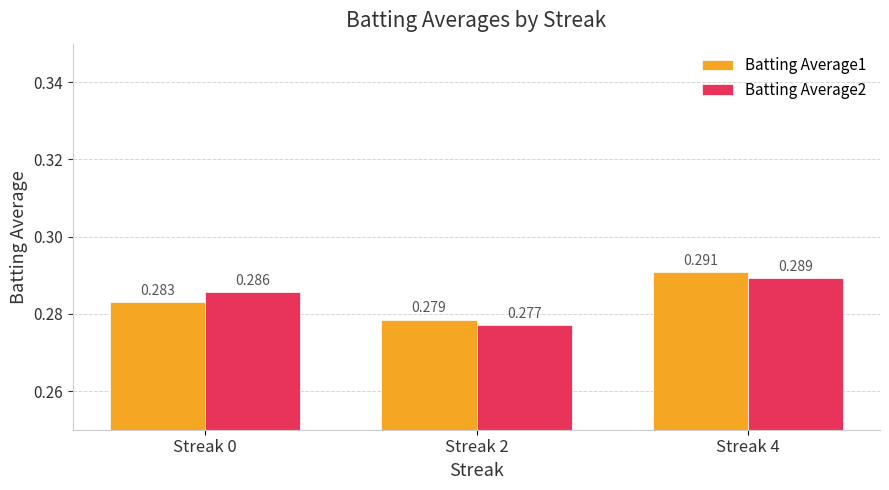

At which category is the sum across all series the highest?

Streak 4